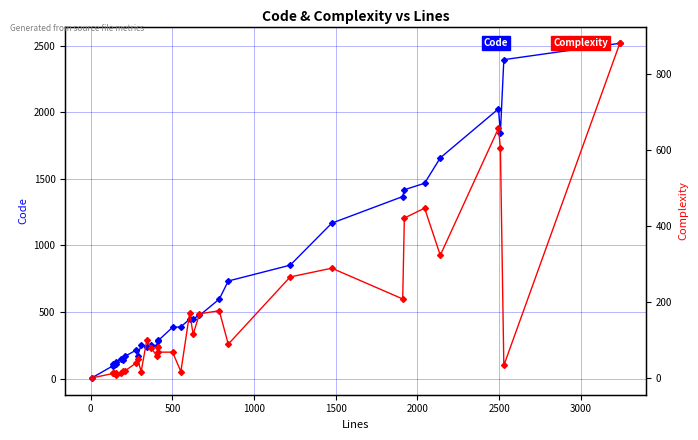

True or false: Complexity has more than 2 interior local peaks.

True